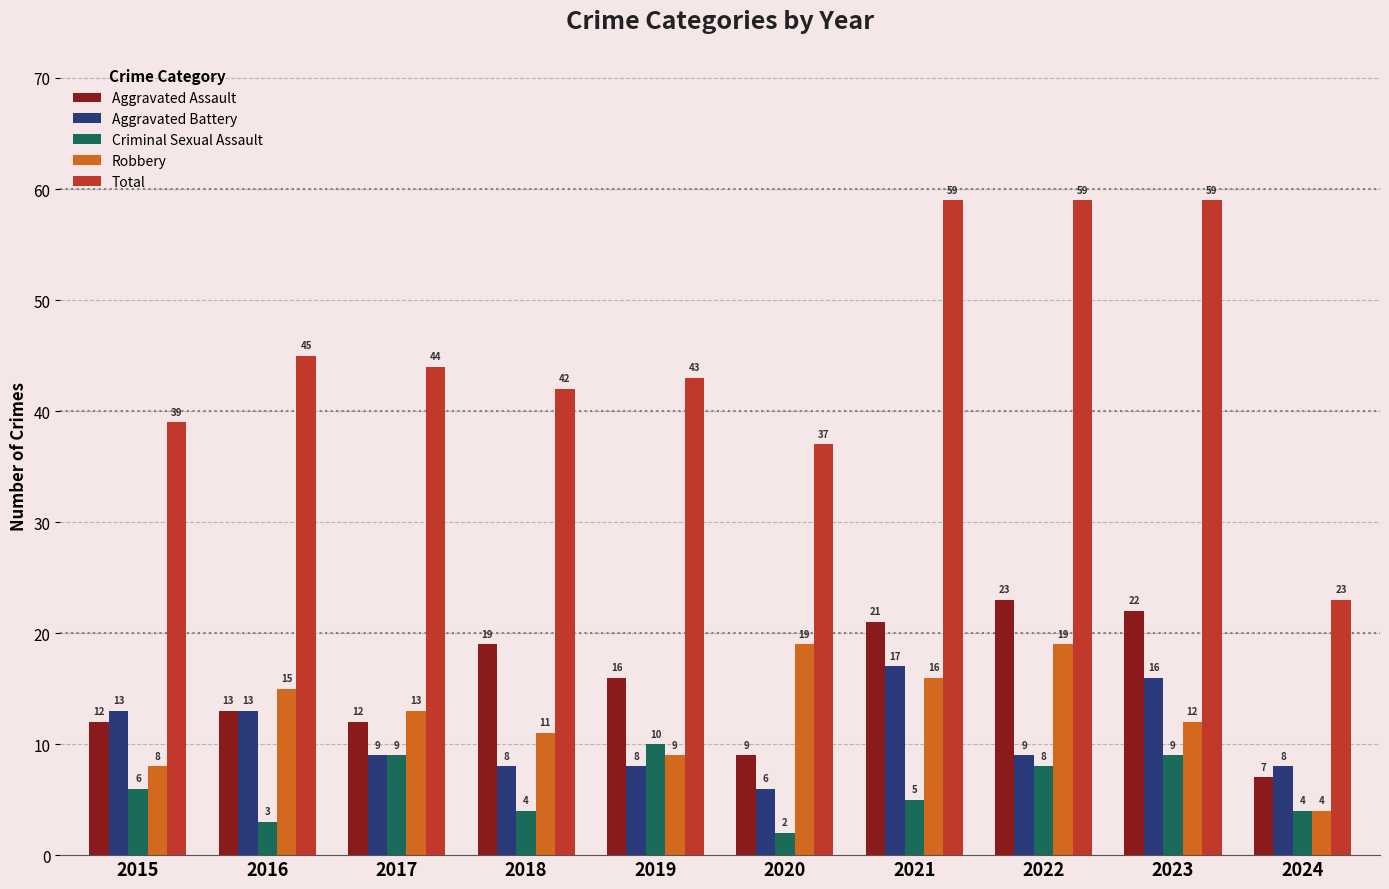

Rank the series by their maximum value, from lowest to highest.

Criminal Sexual Assault, Aggravated Battery, Robbery, Aggravated Assault, Total